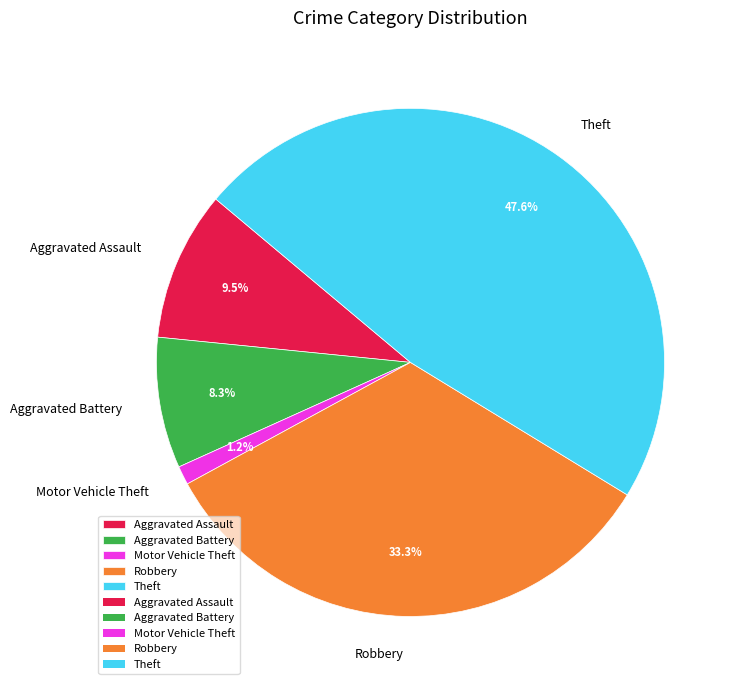

Which category has the smallest portion of the pie?

Motor Vehicle Theft